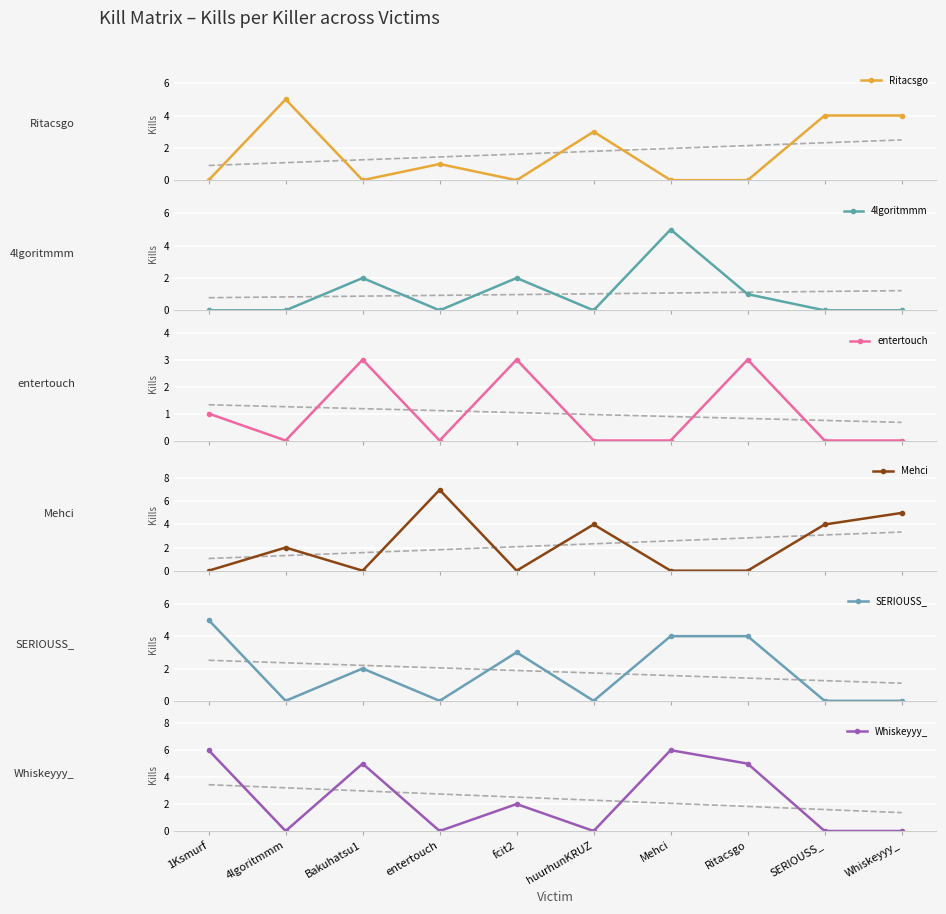

True or false: 4lgoritmmm has more than 1 points higher than both neighbors.

True